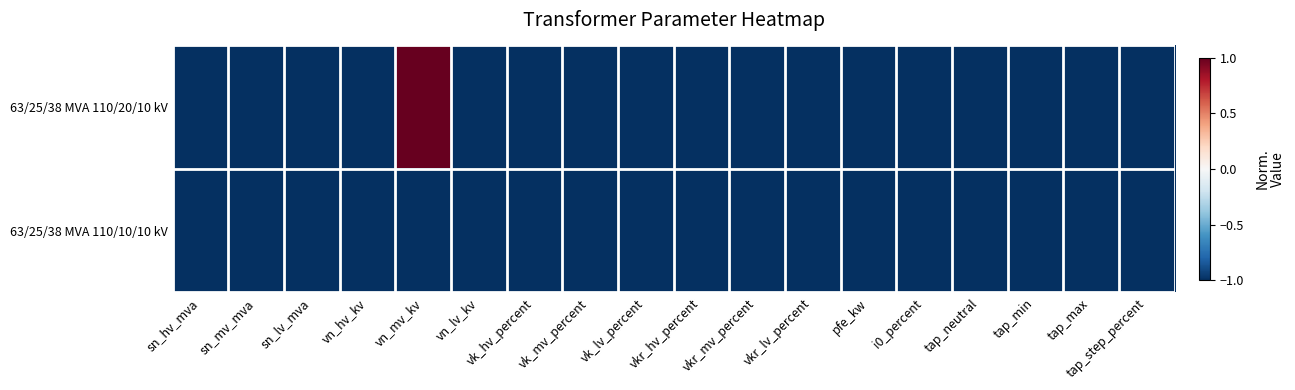

Which series changed the most between vkr_lv_percent and pfe_kw?

63/25/38 MVA 110/20/10 kV